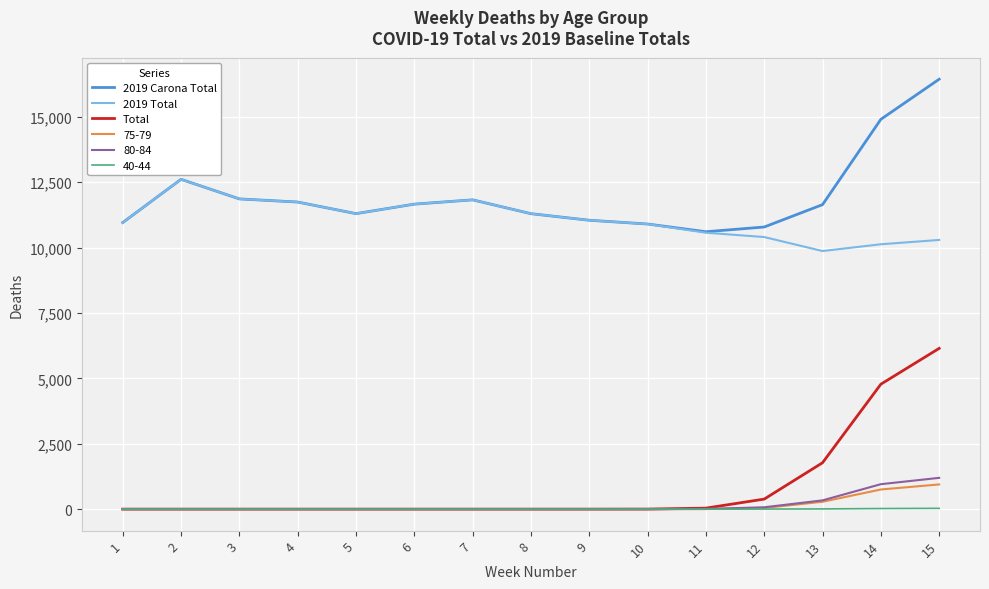

What is the total value across all series at 5?

22594